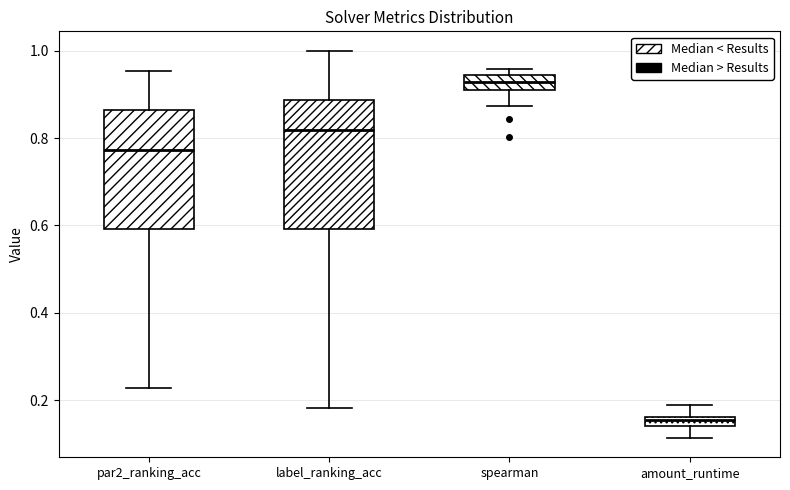

Which box's median line is the highest?

spearman